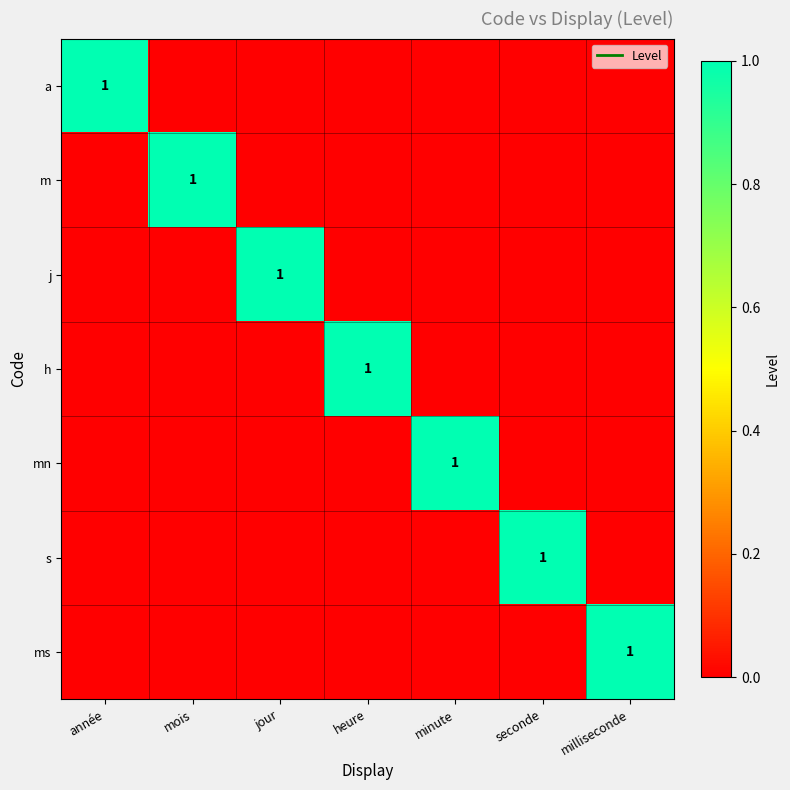

Between seconde and mois, which is larger?

seconde